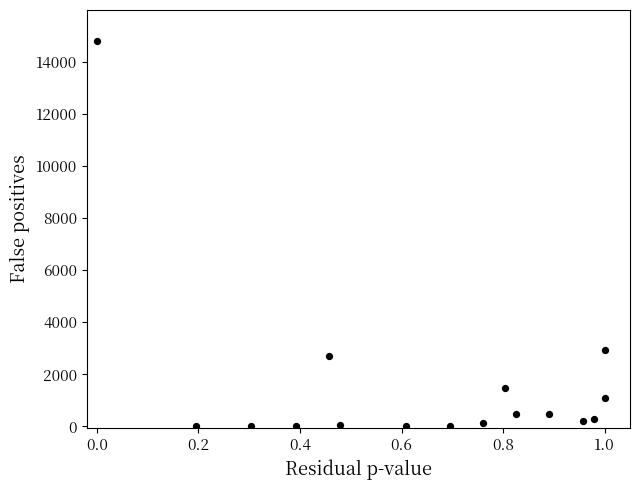

What is the range of Y values (max minus min)?

14797